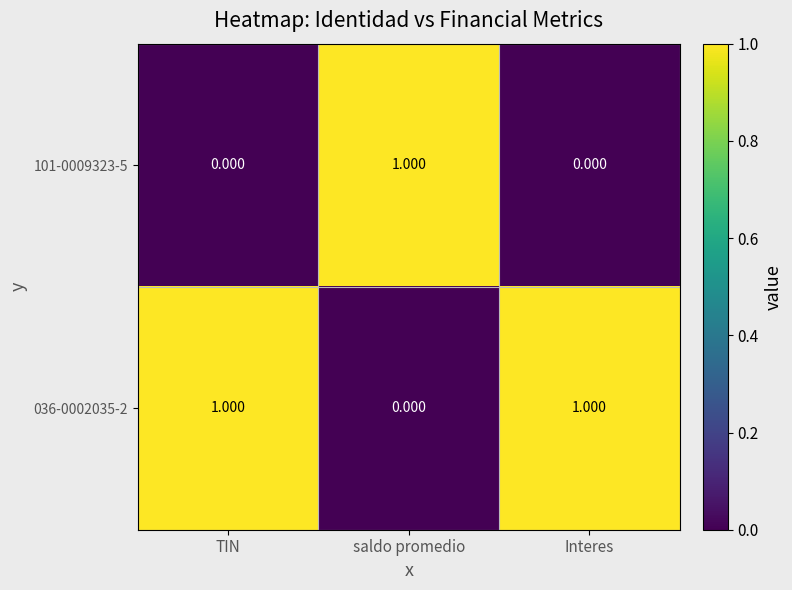

Is the value of 036-0002035-2 at saldo promedio greater than the value of 101-0009323-5 at saldo promedio?

No